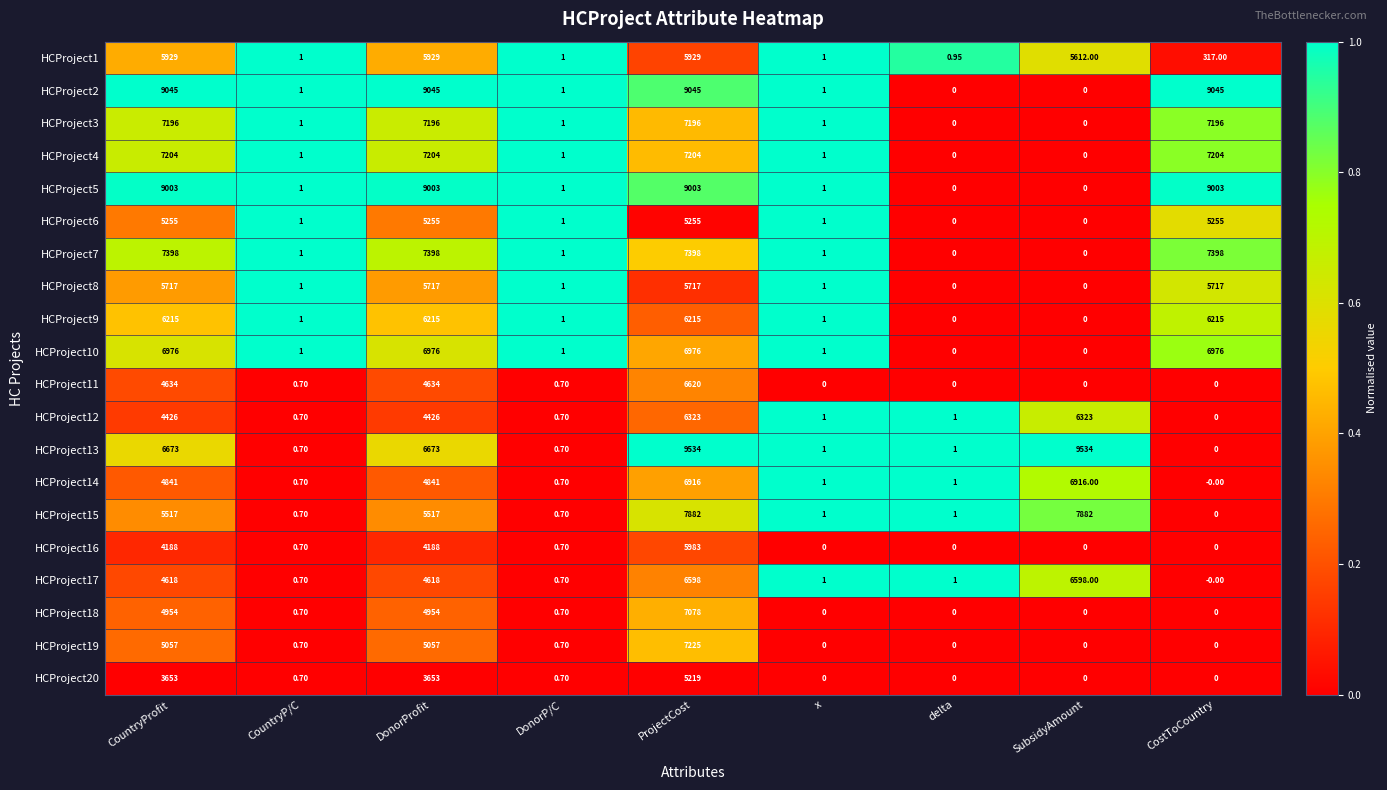

Where does the HCProject5 series first go above 1?

CountryProfit